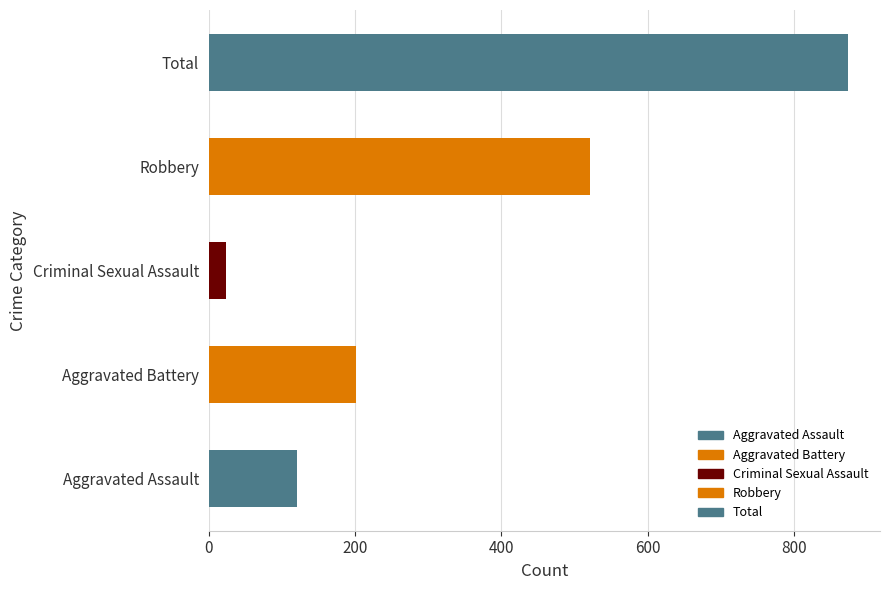

Reading bottom to top, extract all data points from this chart.

Aggravated Assault=121	Aggravated Battery=202	Criminal Sexual Assault=24	Robbery=521	Total=874